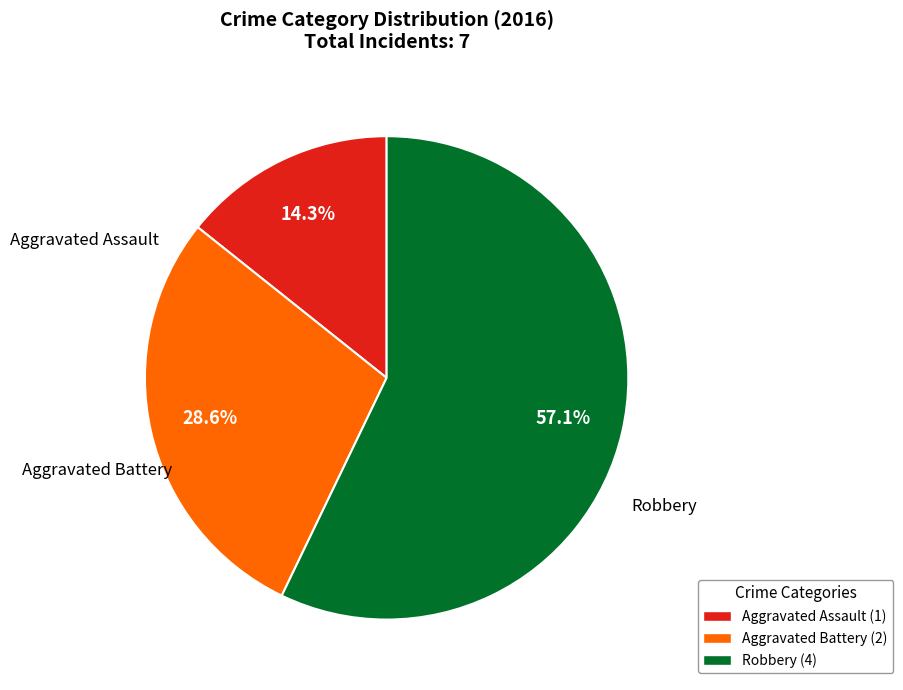

To the nearest percent, what is the combined percentage of Aggravated Battery and Robbery?

86%